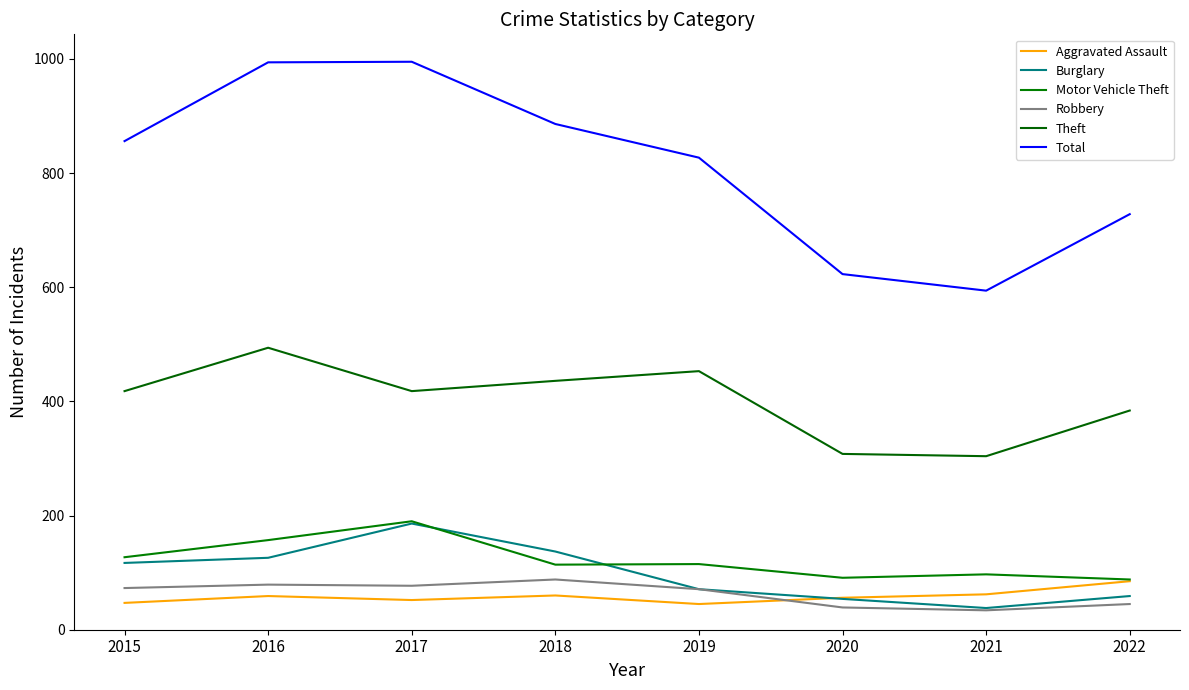

Reading left to right, extract all data points from this chart.

Aggravated Assault: 47	59	52	60	45	56	62	85
Burglary: 117	126	186	137	71	54	38	59
Motor Vehicle Theft: 127	157	190	114	115	91	97	88
Robbery: 73	79	77	88	71	39	34	45
Theft: 418	494	418	436	453	308	304	384
Total: 856	994	995	886	827	623	594	728